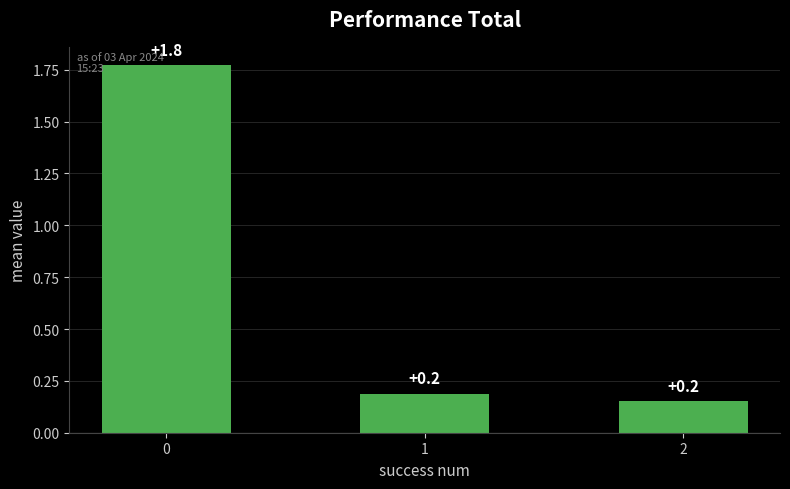

What is the change in value from 0 to 2?

-1.6